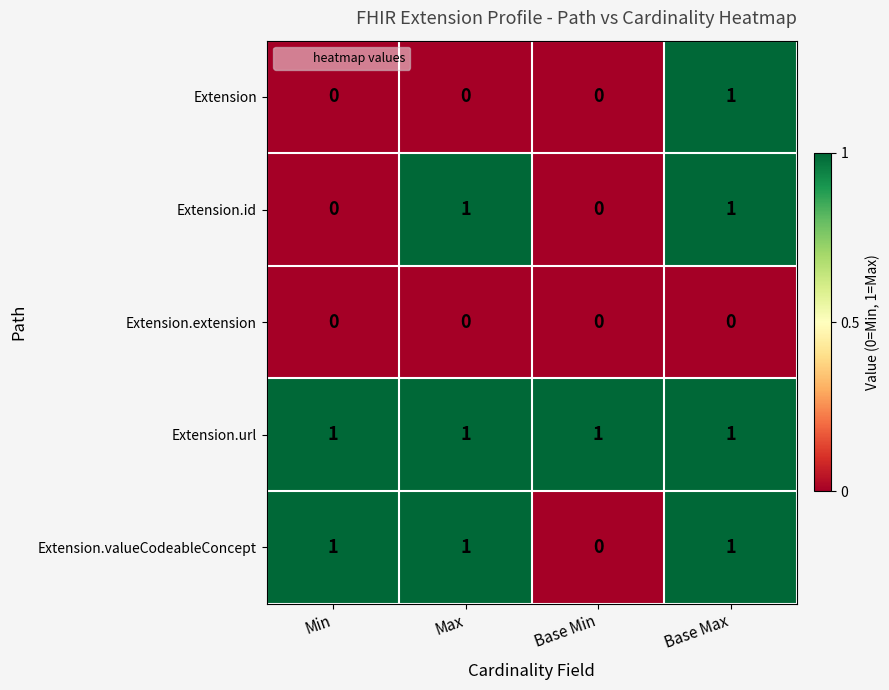

List the series in order of their overall mean, lowest first.

Extension.extension, Extension, Extension.id, Extension.valueCodeableConcept, Extension.url